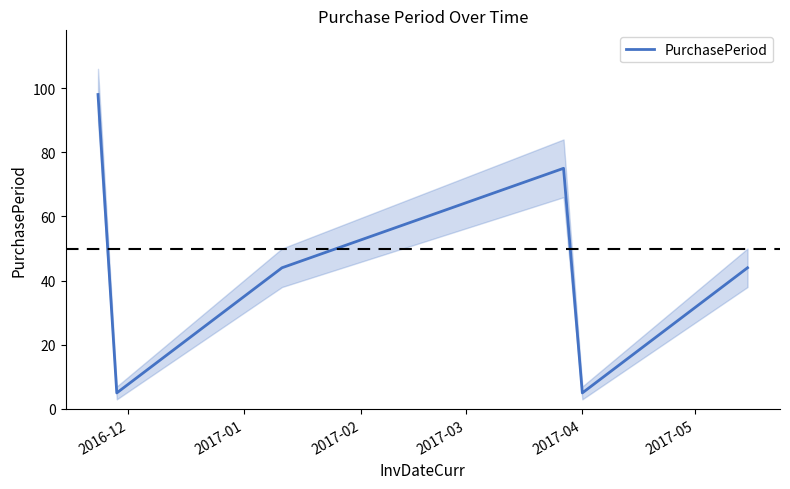

Count the number of categories in the chart.

6